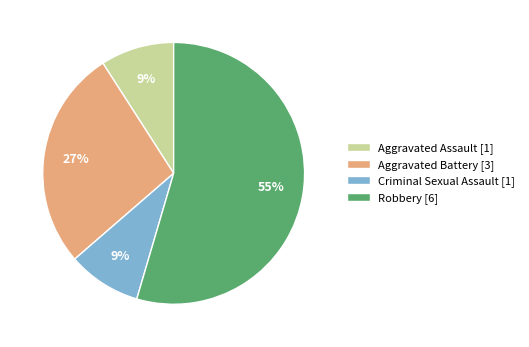

What is the ratio of the value at Aggravated Assault to the value at Criminal Sexual Assault?

1.0